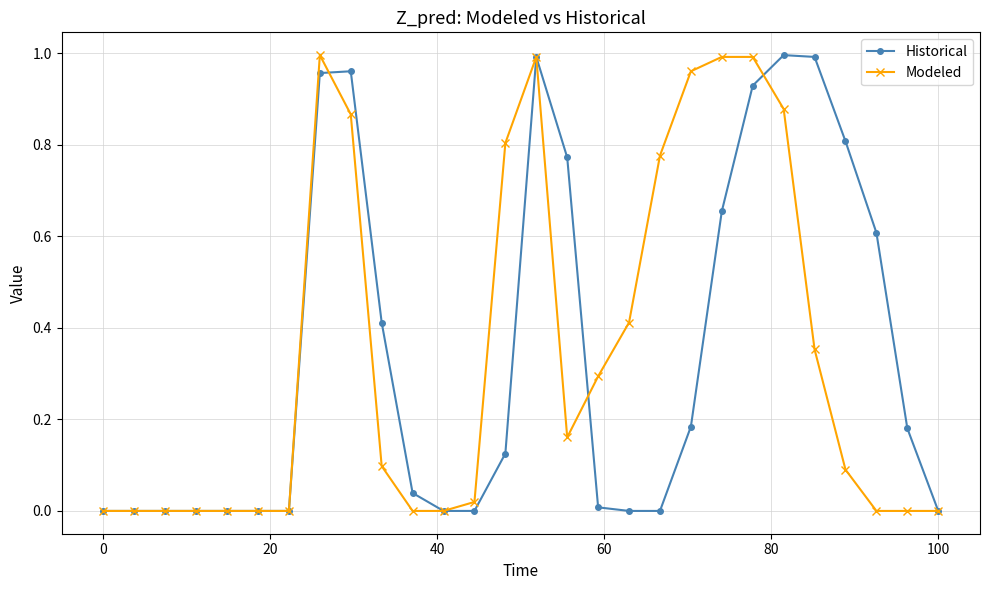

True or false: Historical has more than 2 points higher than both neighbors.

True